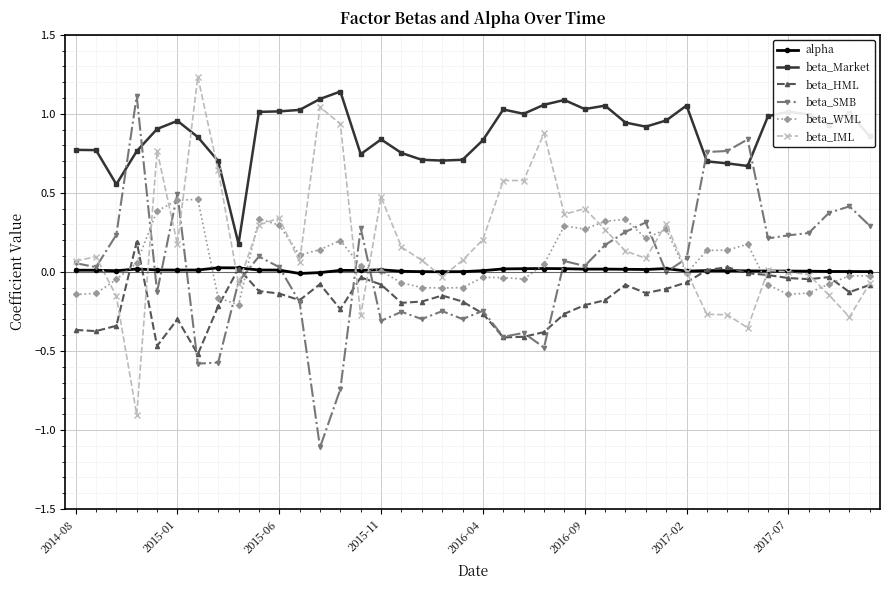

How many lines are shown in the chart?

6